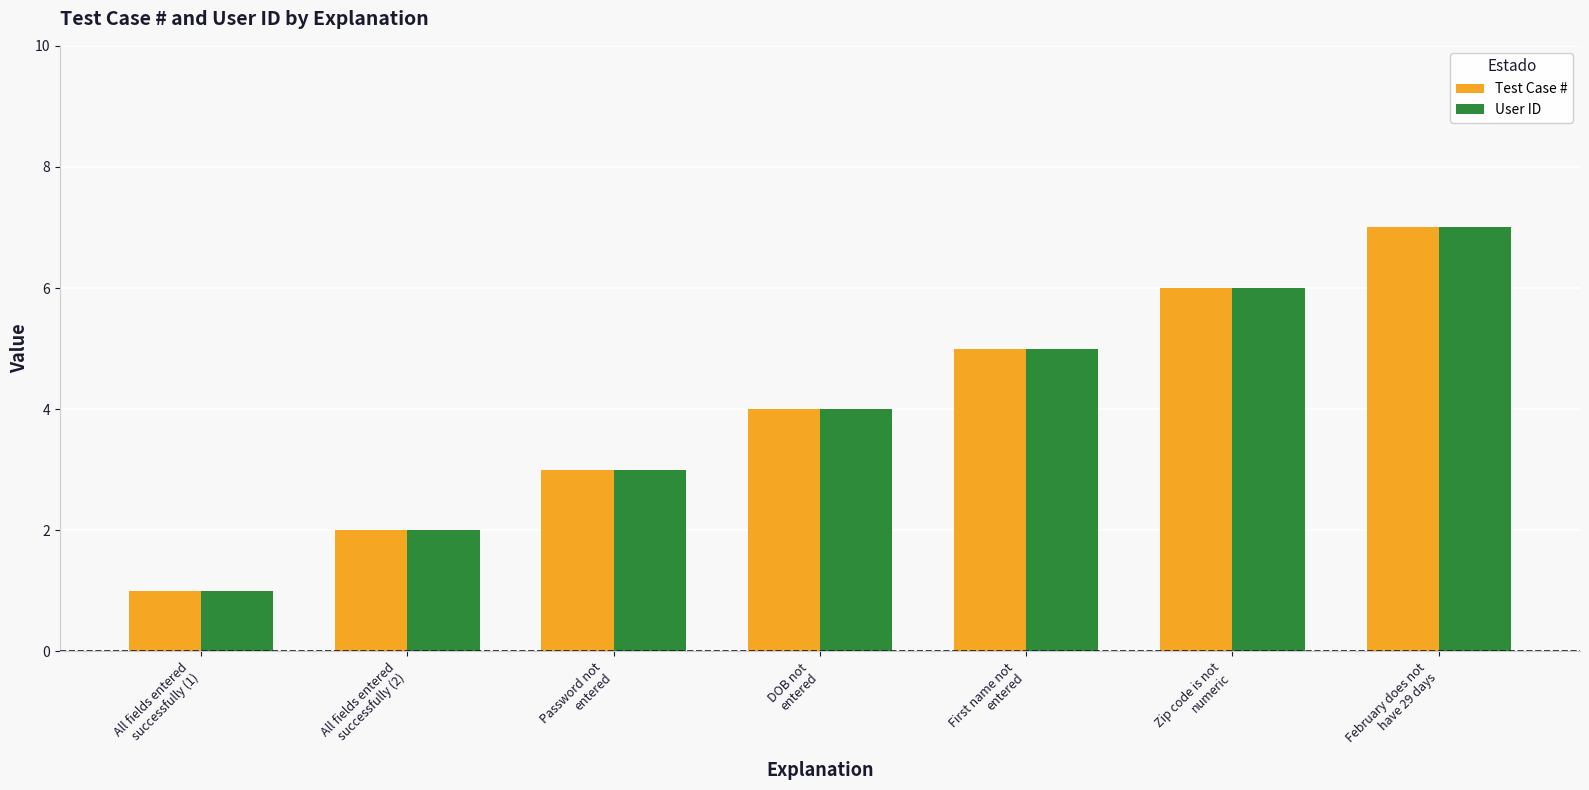

The User ID series shows 3 at February does not
have 29 days. True or false?

False